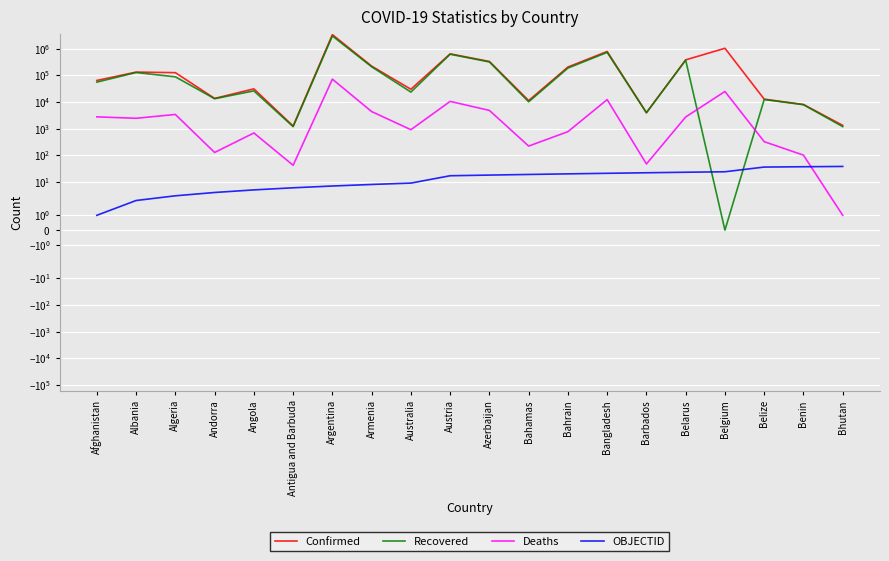

At how many categories does at least one series exceed 759511?

3